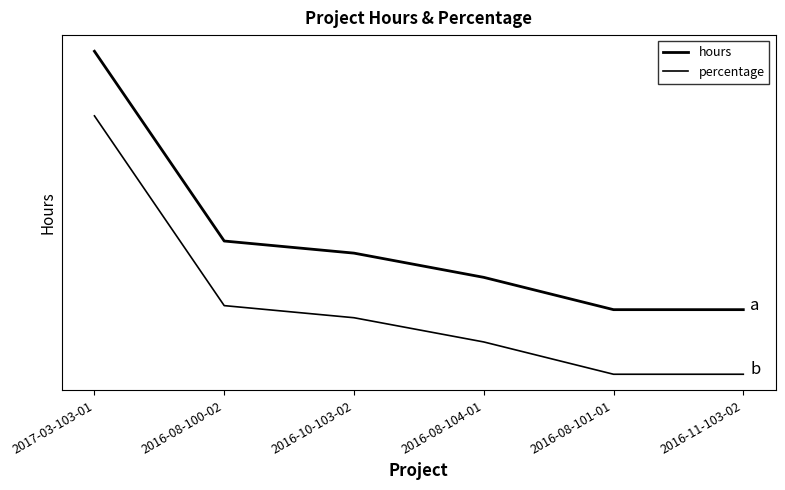

What is the maximum value for percentage?

1.1